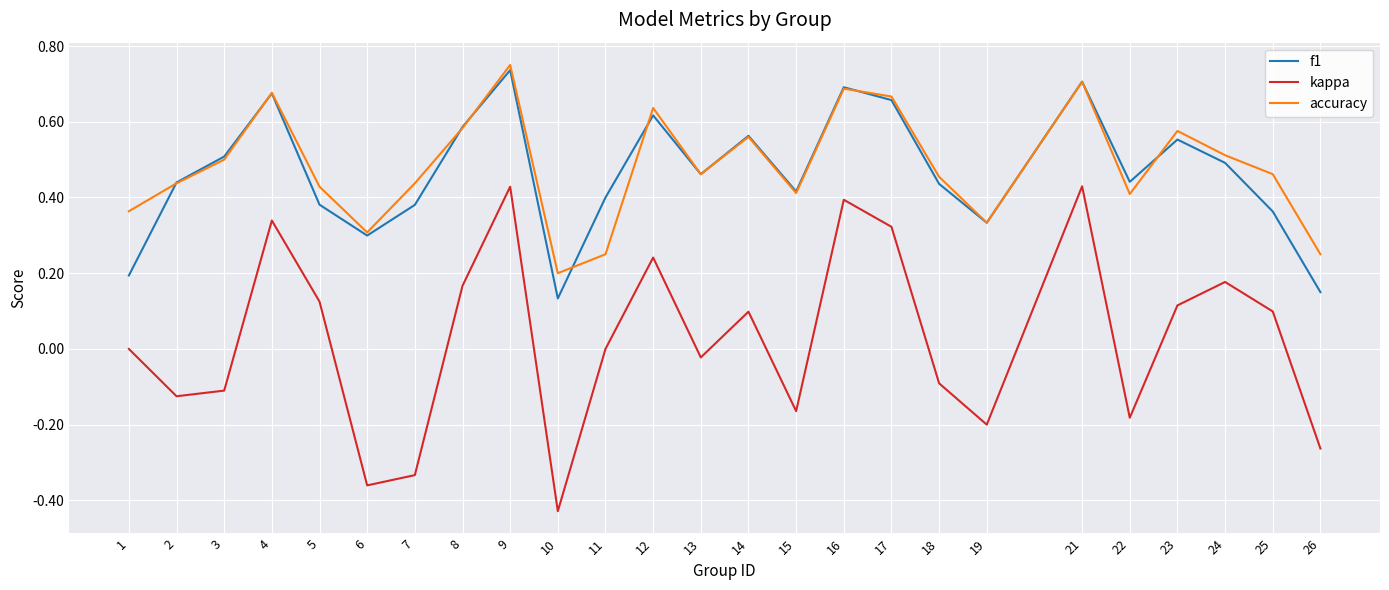

How many interior local valleys does the accuracy series have?

6